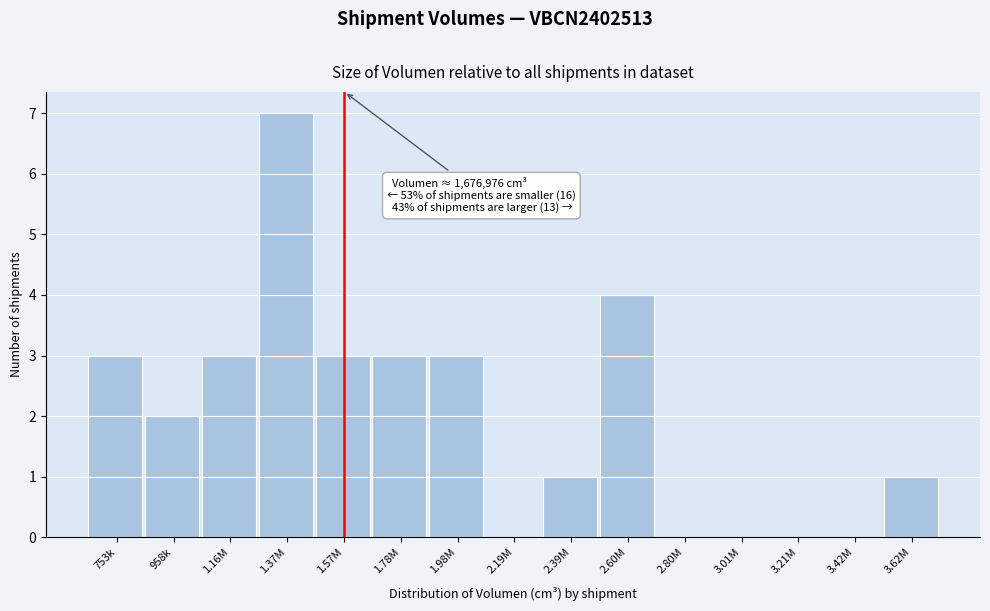

Reading right to left, what are all the values shown in this chart?

3.62M=1	3.42M=0	3.21M=0	3.01M=0	2.80M=0	2.60M=4	2.39M=1	2.19M=0	1.98M=3	1.78M=3	1.57M=3	1.37M=7	1.16M=3	958k=2	753k=3